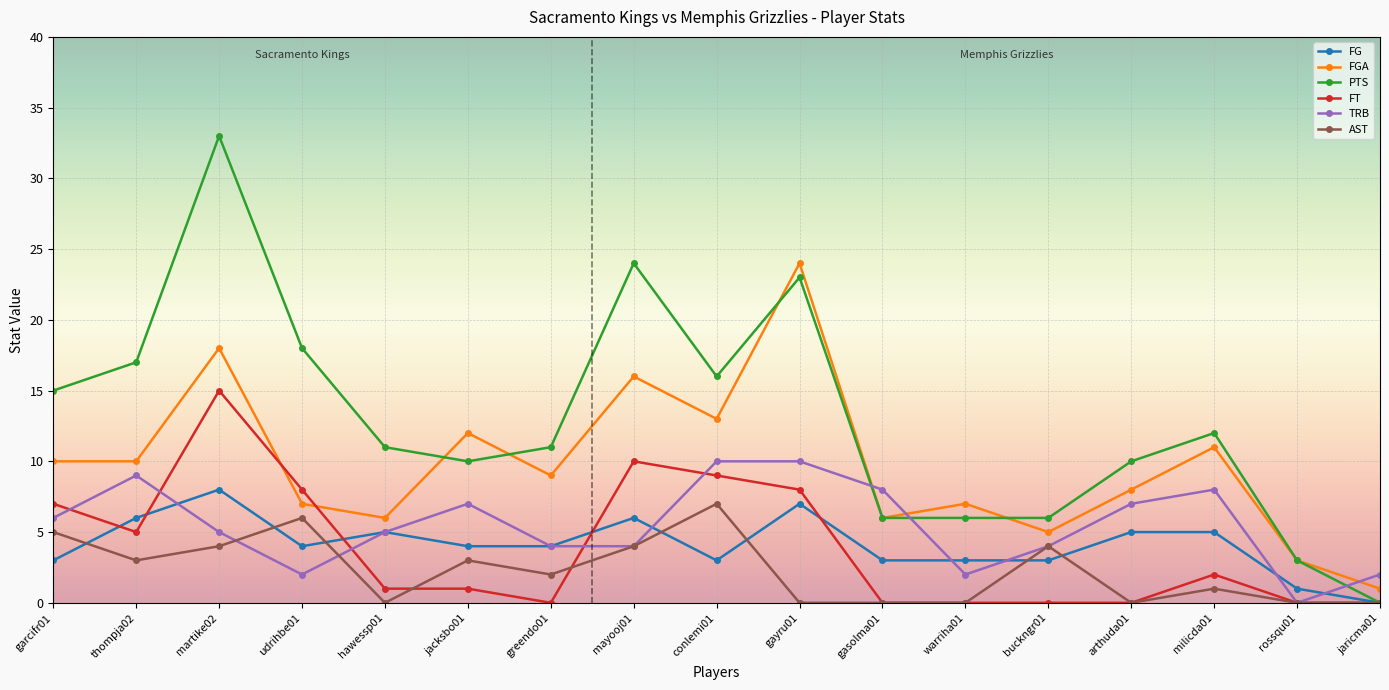

What position from the left is garcifr01?

1